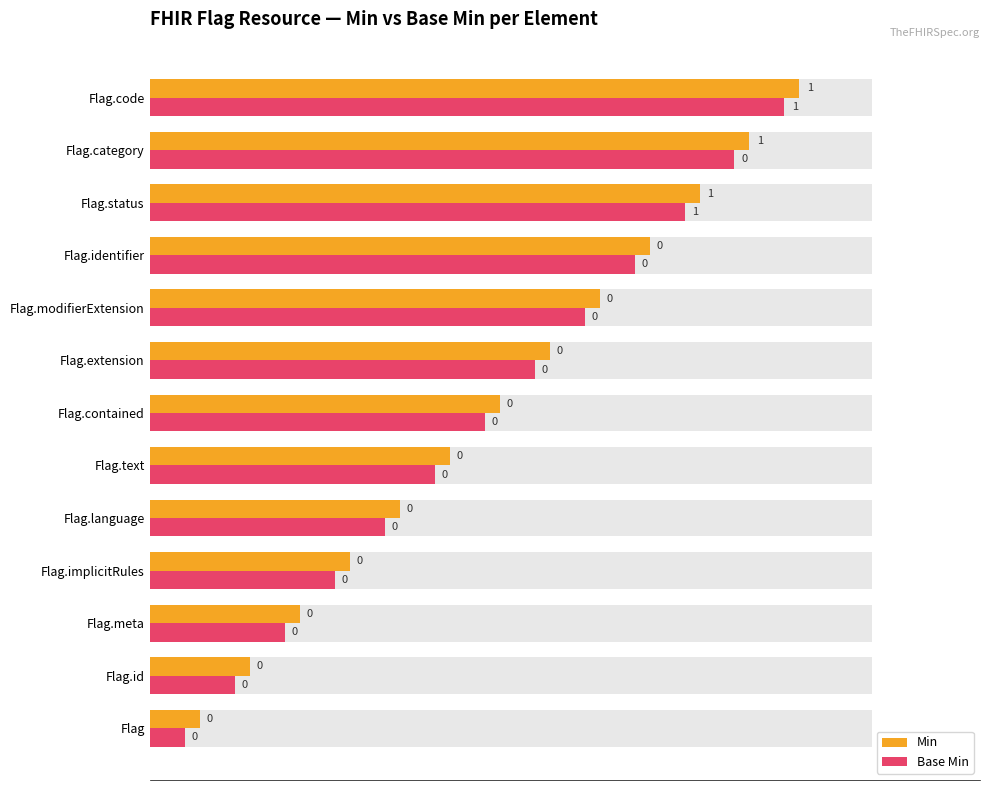

Count the number of categories in the chart.

13